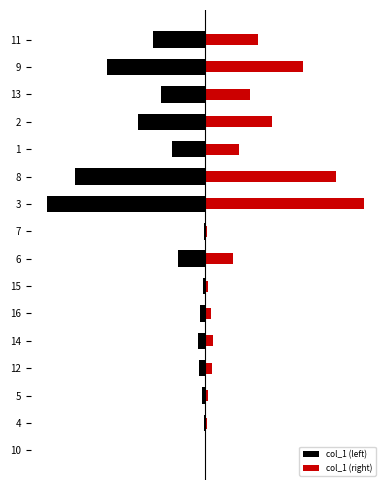

At how many categories does at least one series exceed 314?

3